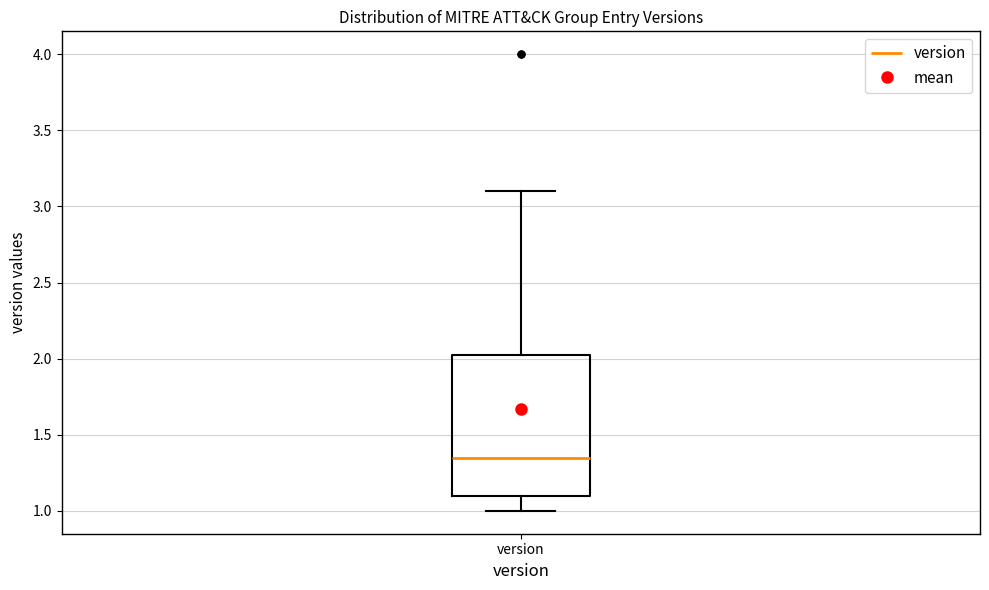

Transcribe this box plot: give where the median line is, the range the box spans, and where the two whiskers end, as read against the y-axis. The values are not printed on the chart, so give them approximately, as read against the axis.

median 1.35, box 1.10 to 2.05, whiskers 1.00 to 3.10